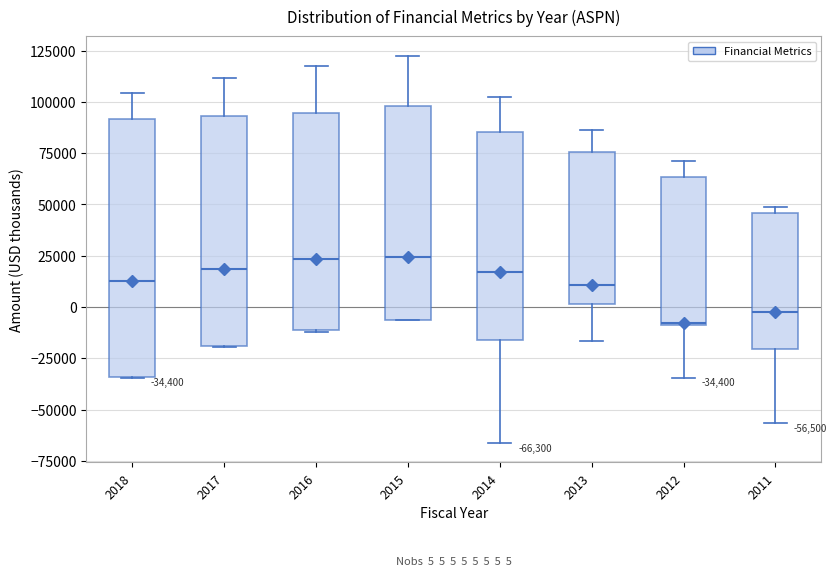

Which box's median line is the lowest?

2012